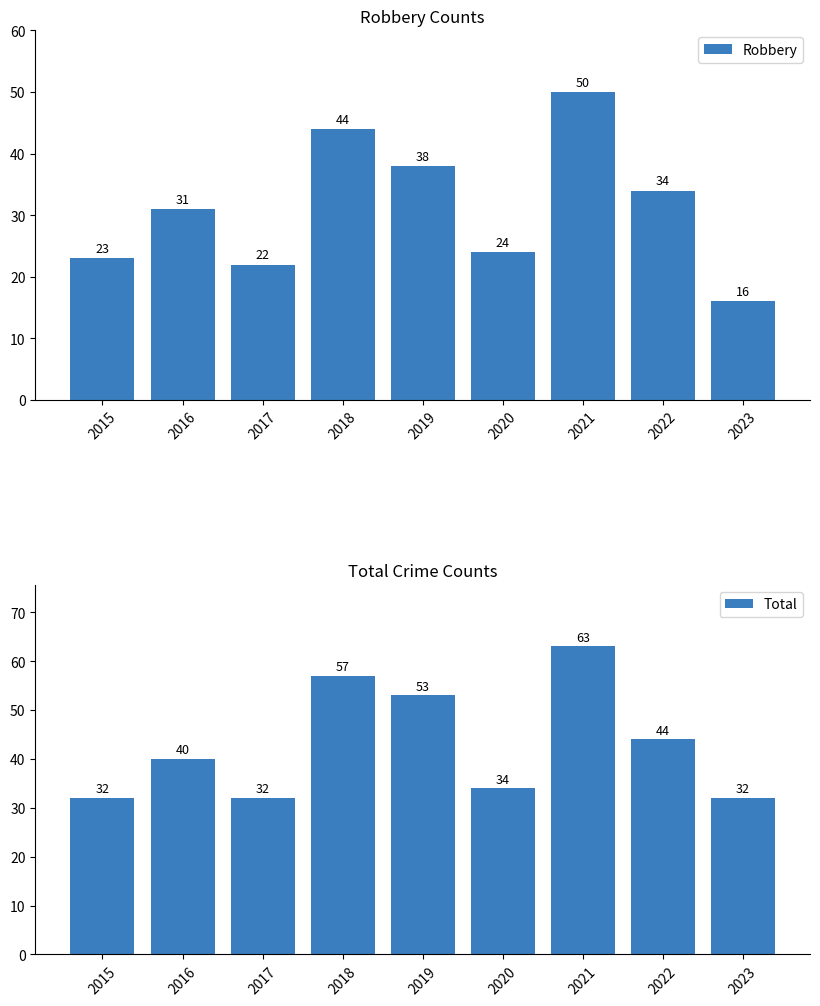

How many values in the Total series are below 40?

4